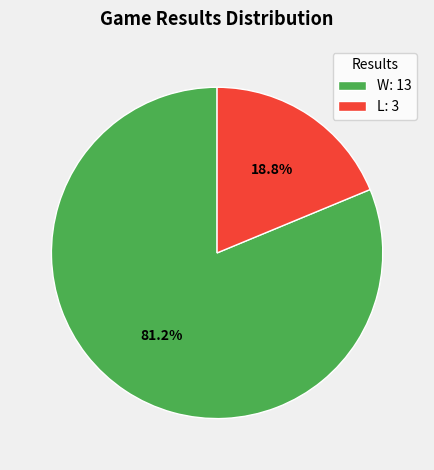

Between L and W, which is larger?

W